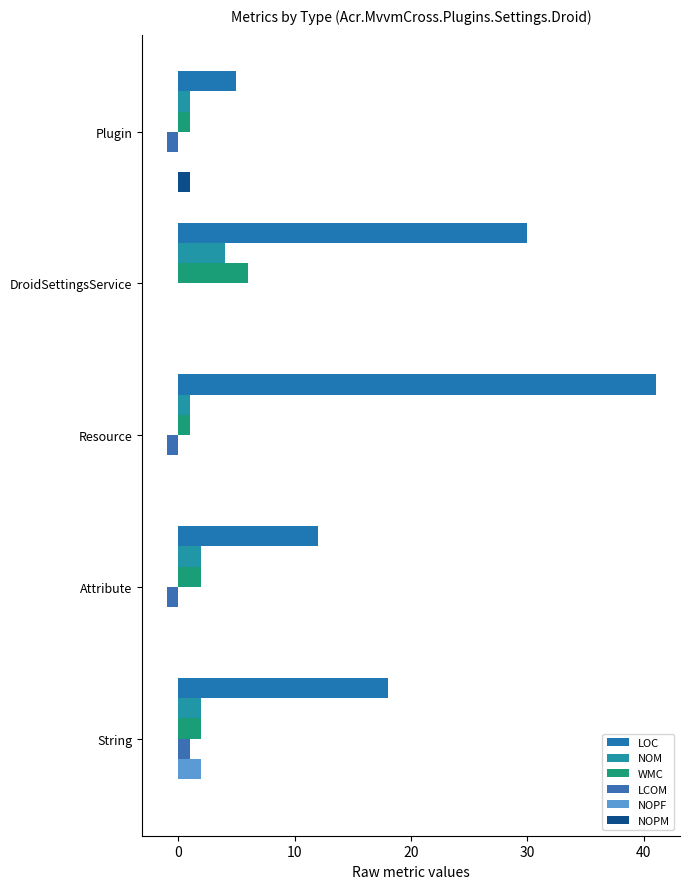

How many categories are shown in the chart?

5